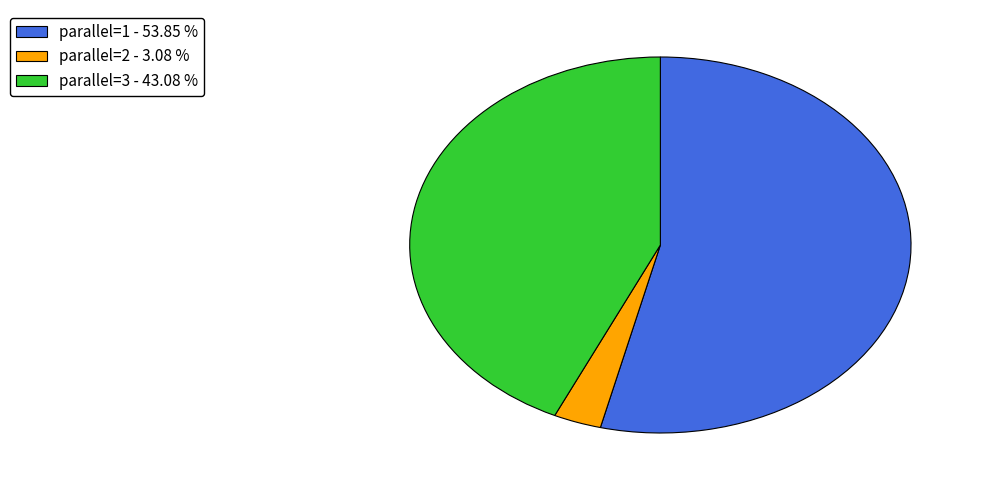

Which has a higher value, parallel=1 - 53.85 % or parallel=2 - 3.08 %?

parallel=1 - 53.85 %